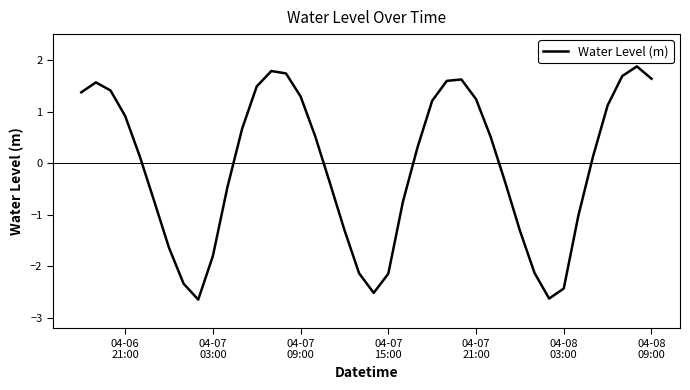

What is the difference between the maximum and minimum values?

4.5